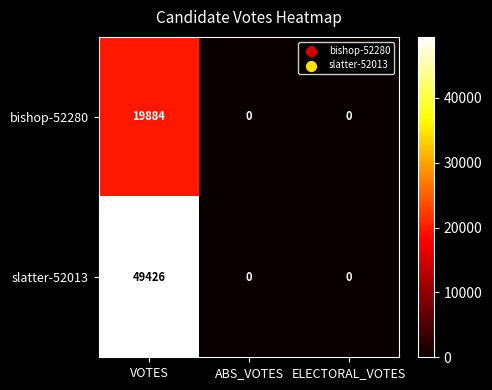

How many positive values does the bishop-52280 series have?

1